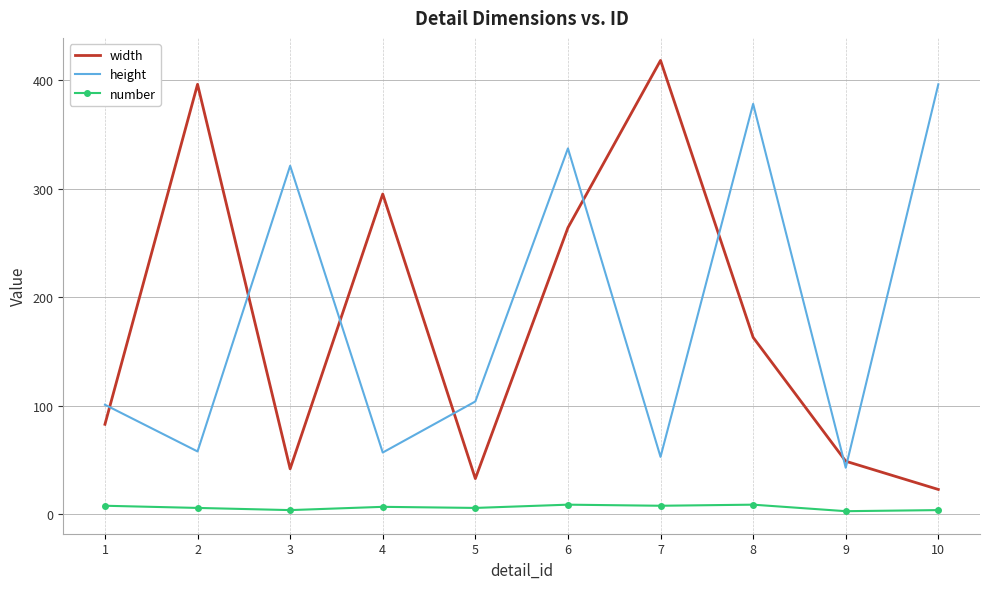

Rank the series by their maximum value, from lowest to highest.

number, height, width